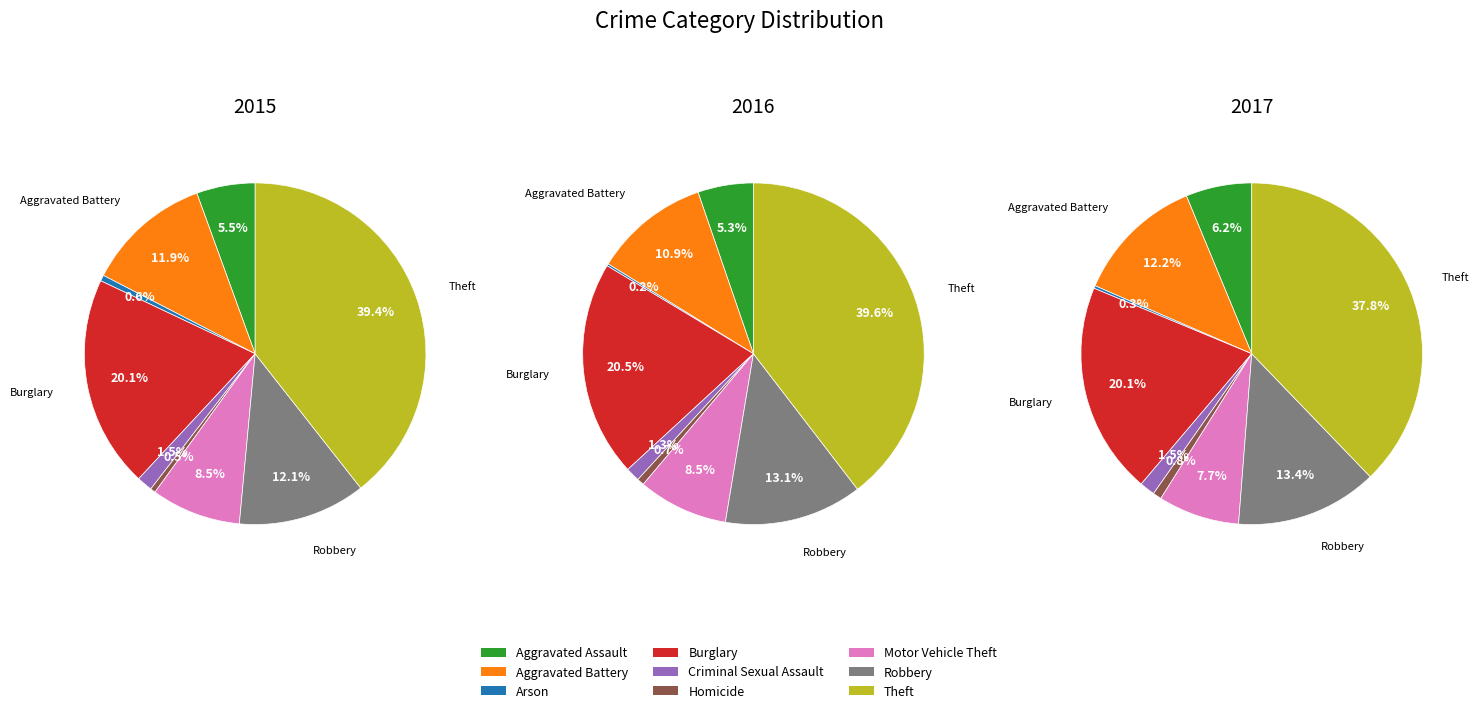

Does Homicide account for over 50% of the chart?

No